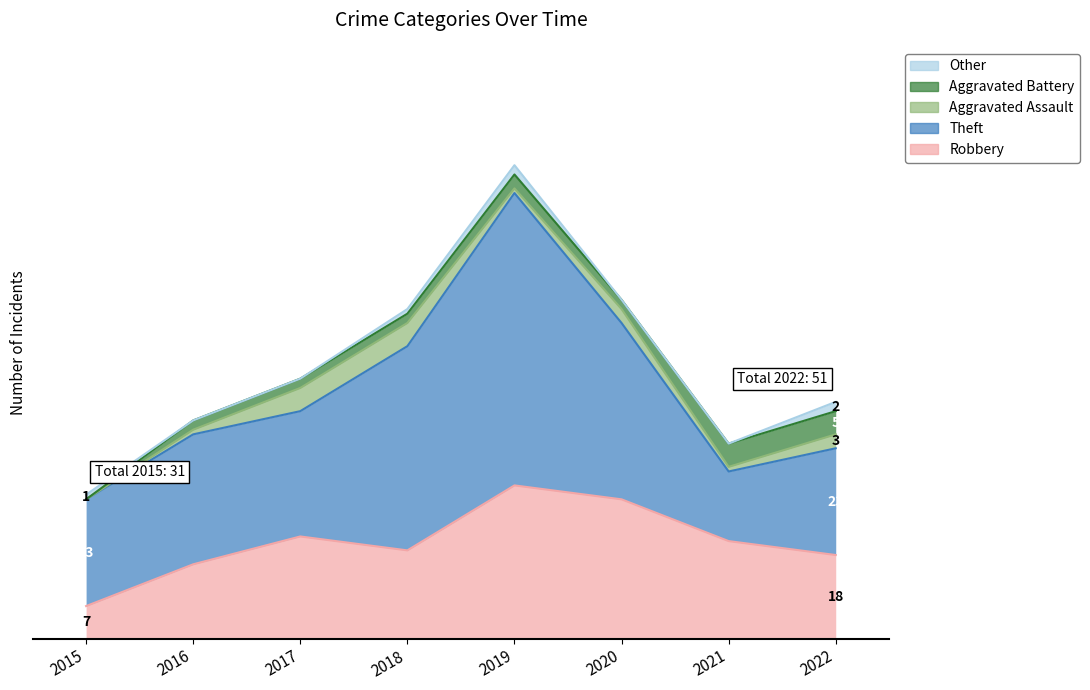

True or false: Theft and Robbery intersect in this chart.

True